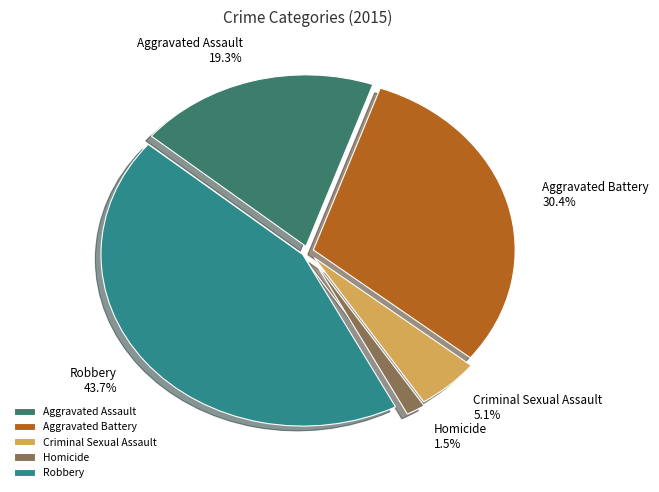

Is it true that Criminal Sexual Assault is 1% of the pie?

False